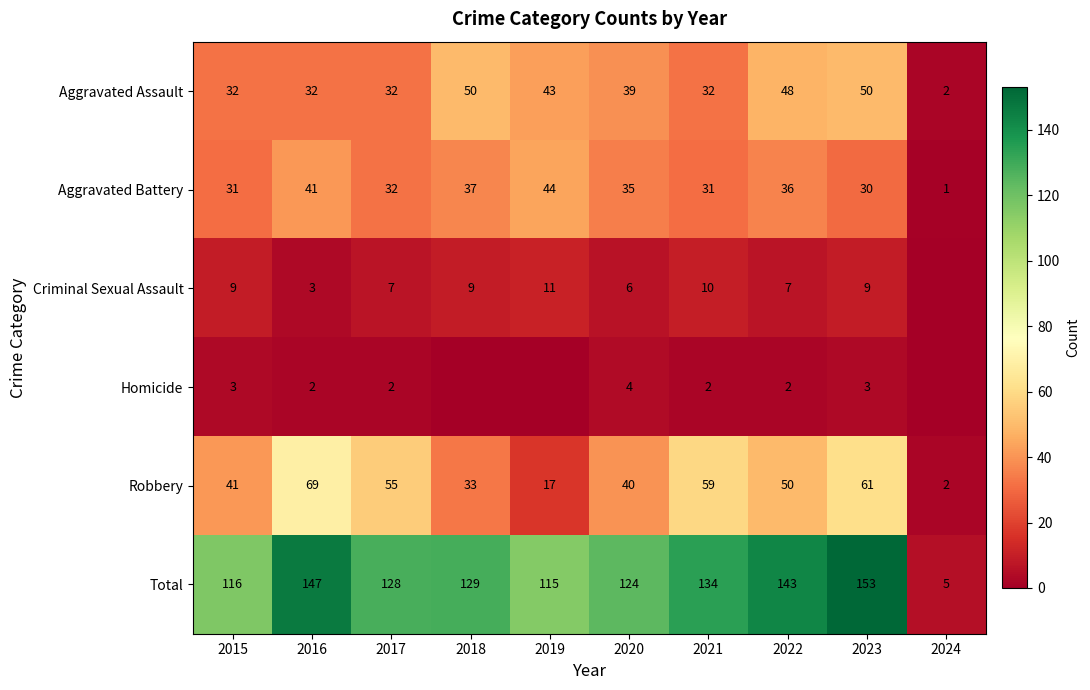

What is the greatest value displayed?

153